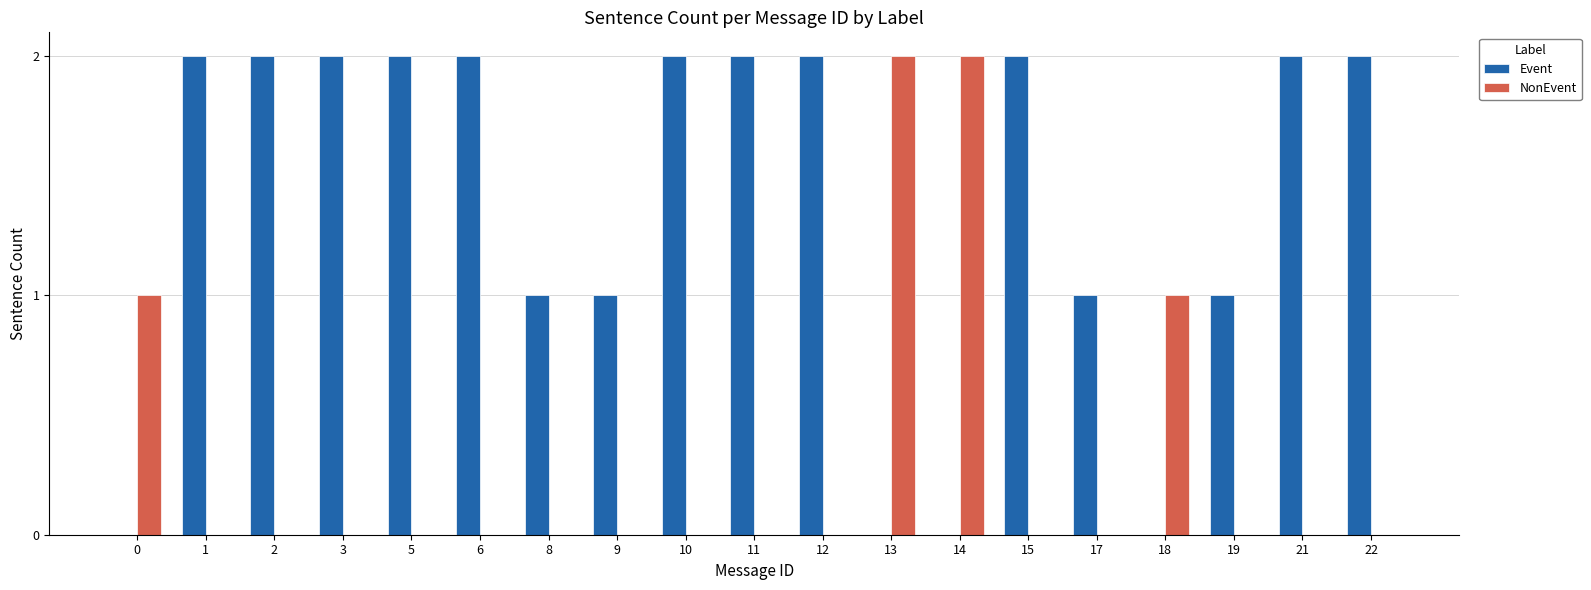

True or false: NonEvent has a value of -1 at 12.

False